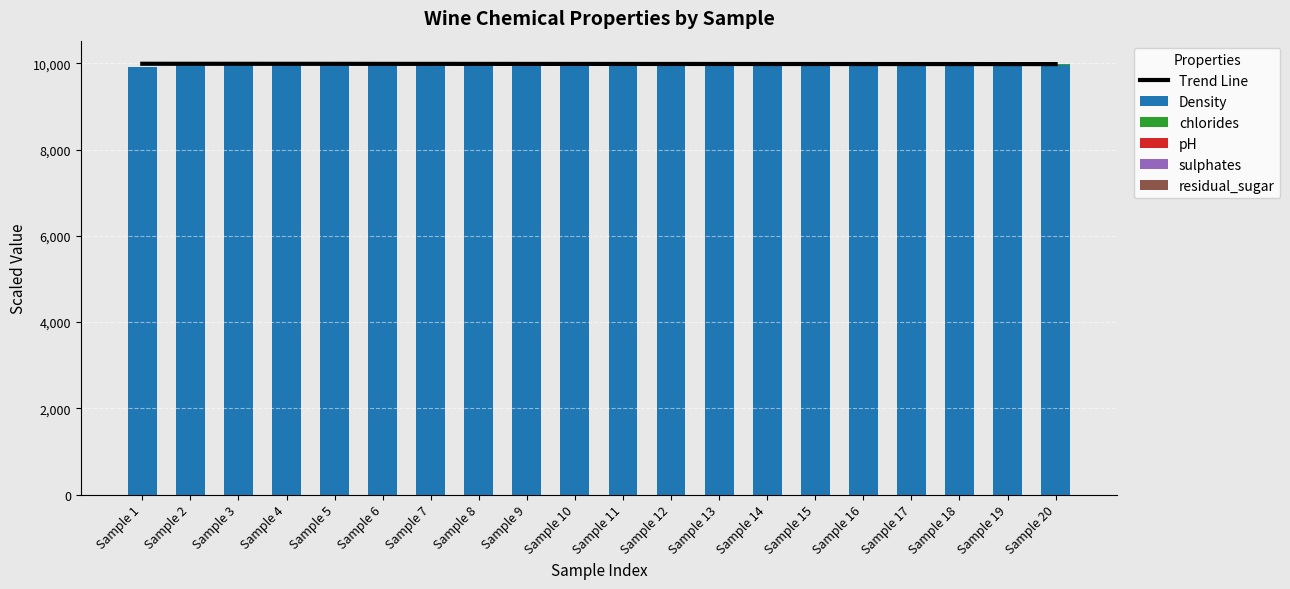

What is the maximum value shown in the chart?

10008.0